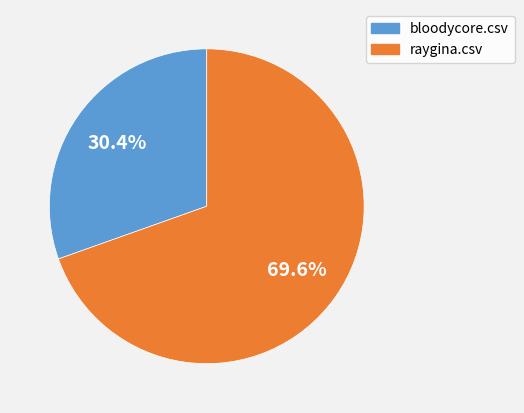

What percentage do raygina.csv and bloodycore.csv together represent?

100.0%